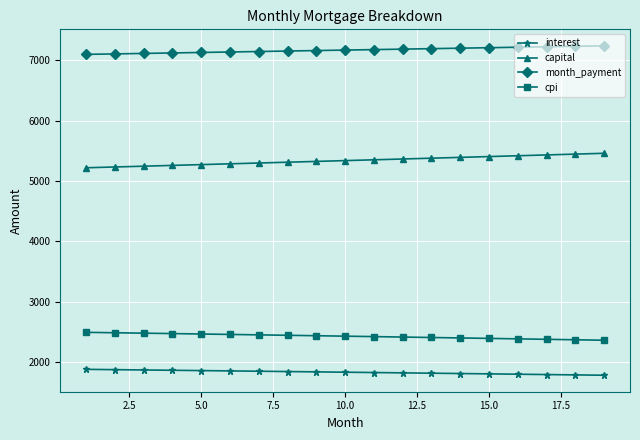

What is the average value of the capital series?

5340.5